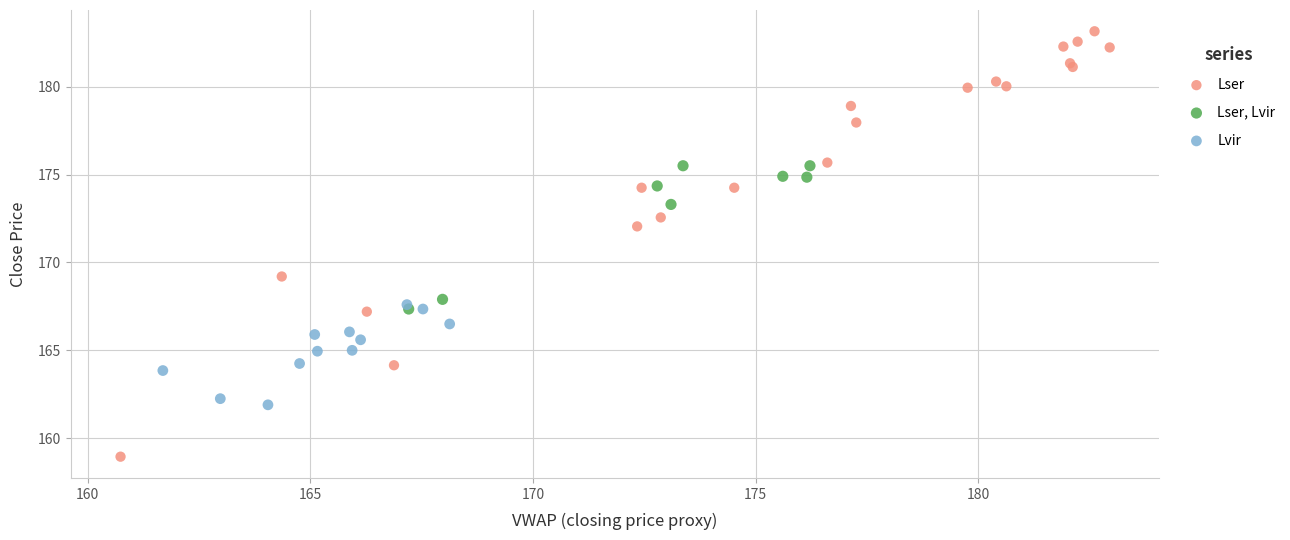

Which series contains the lowest Y value?

Lser